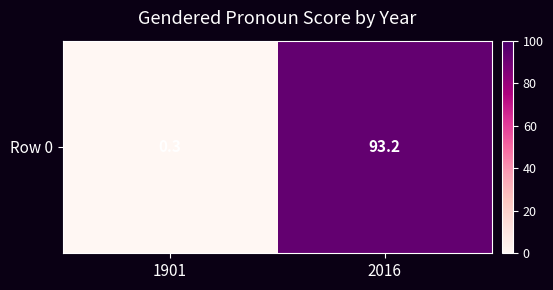

What is the smallest value displayed?

0.3